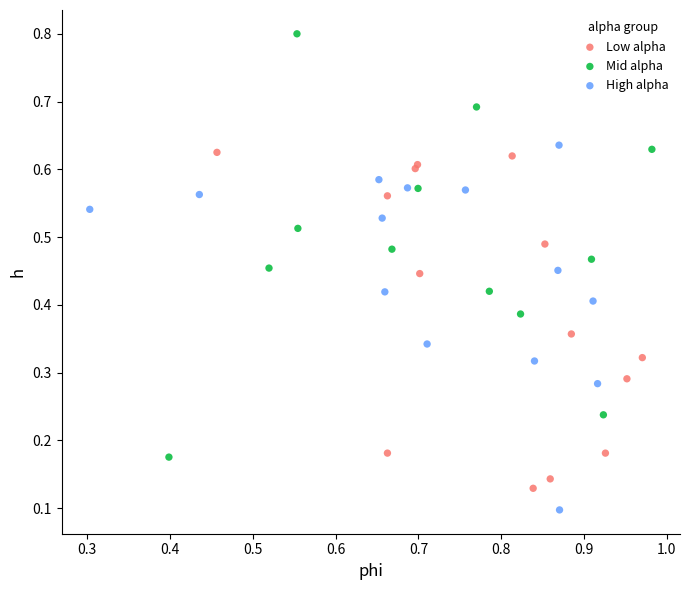

Which series contains the highest Y value?

Mid alpha